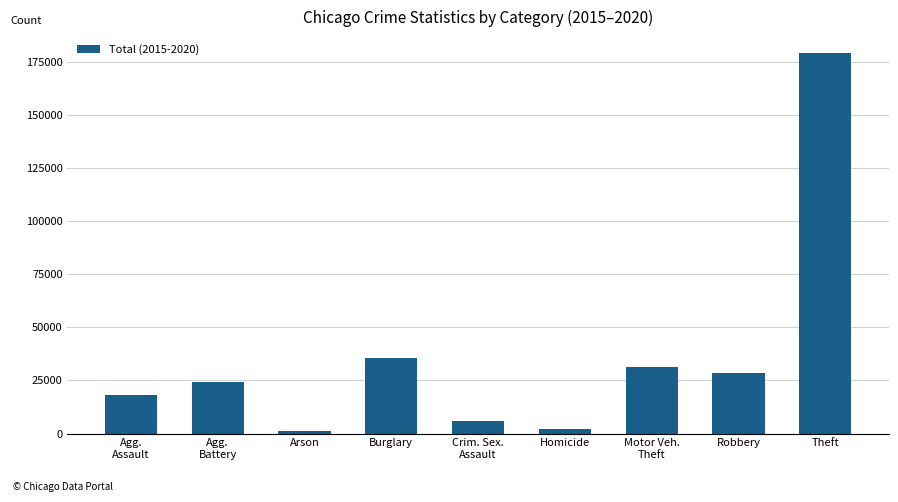

The chart shows a value of 1417 at Arson. True or false?

True